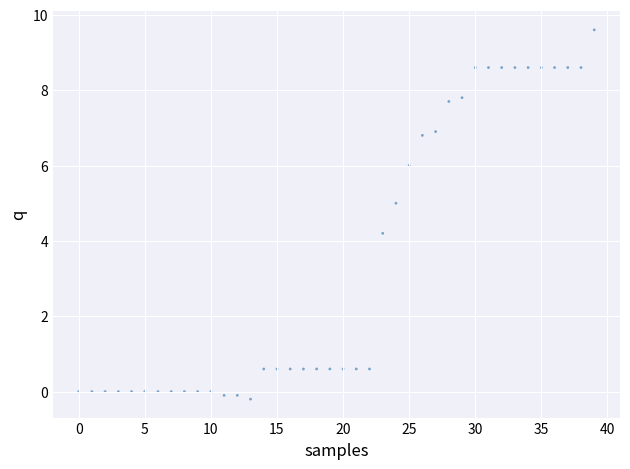

What Y value in the scatter plot is closest to 4?

4.2